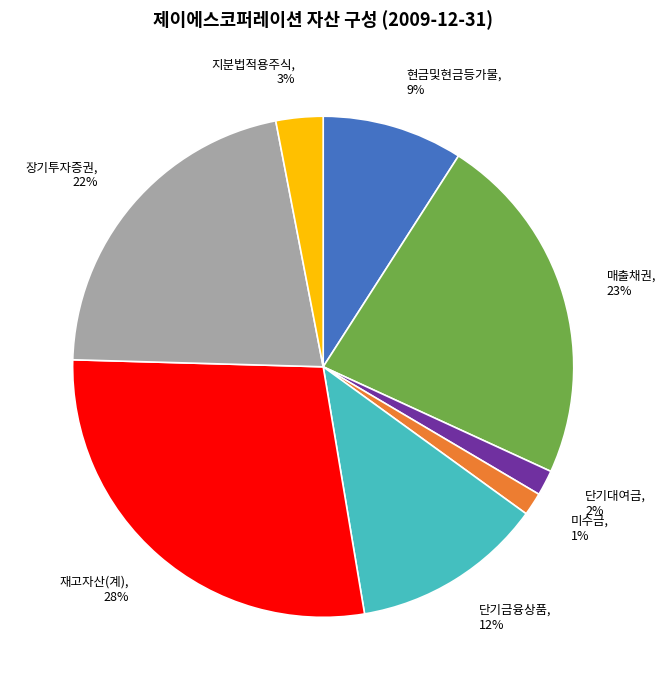

Between 재고자산(계) and 현금및현금등가물, which is larger?

재고자산(계)